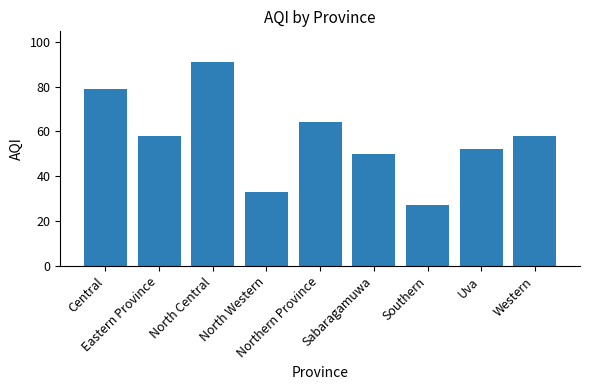

What is the difference between the values at North Western and Central?

46